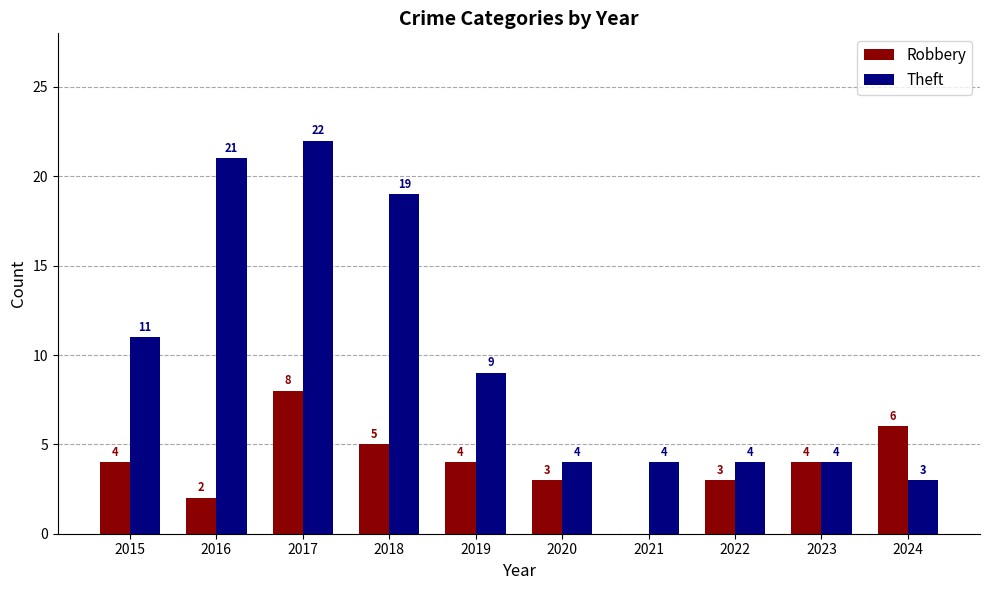

Is it true that Theft equals 21 at 2016?

True